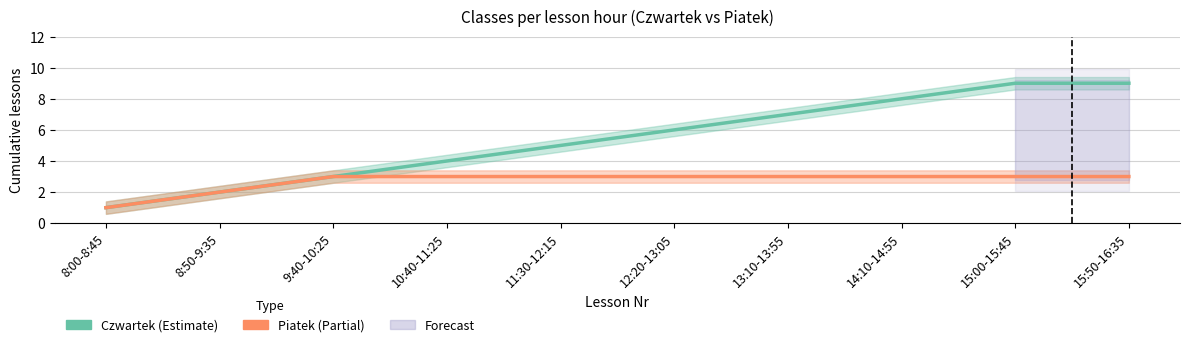

What is the sum of the Piatek values at 11:30-12:15 and 9:40-10:25?

6